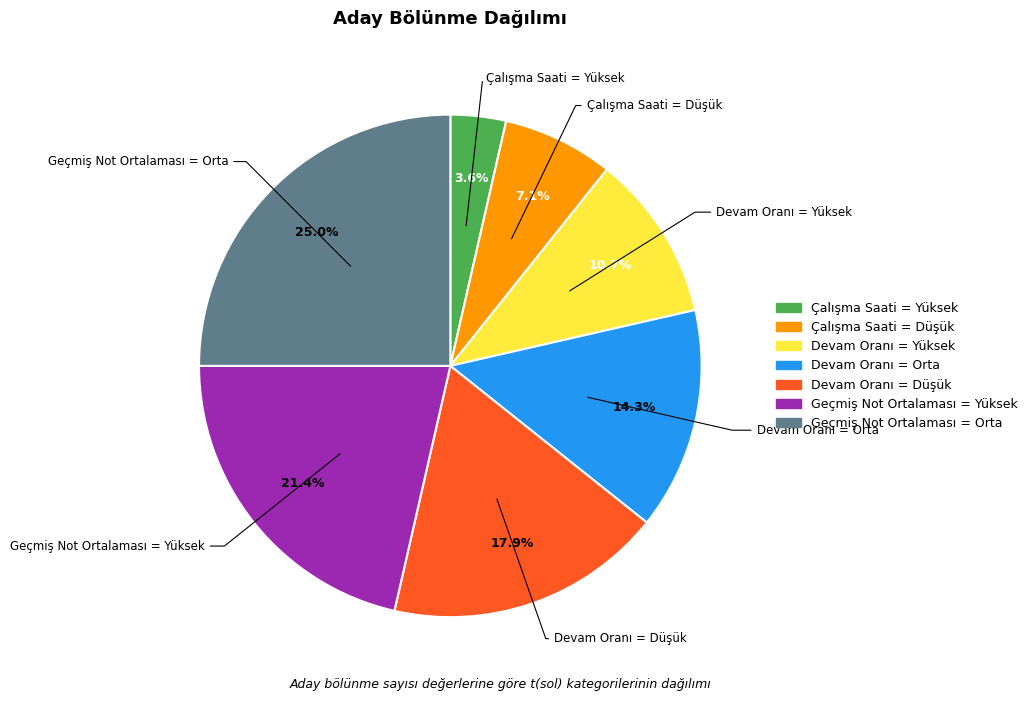

Count the number of slices in the pie.

7